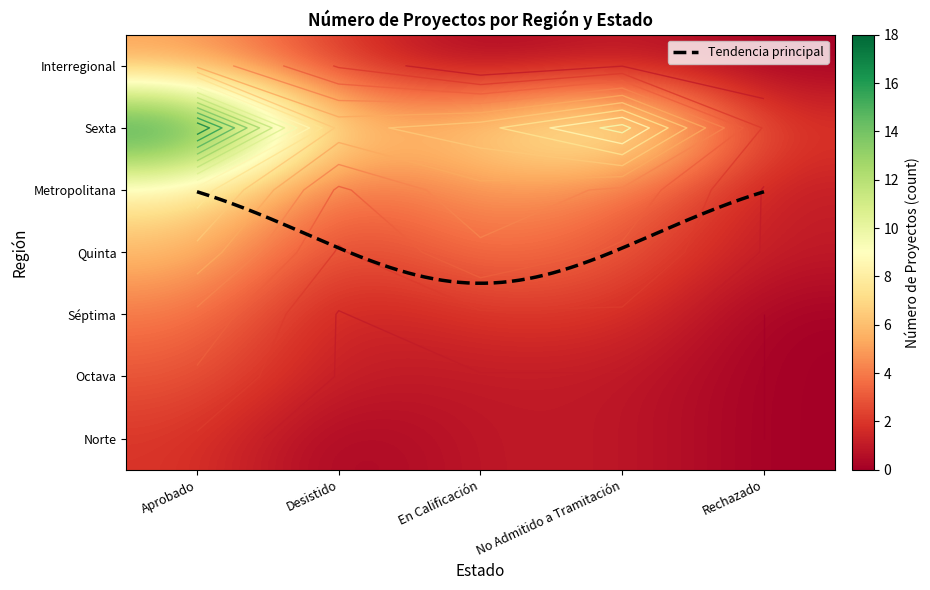

What is the difference between the Quinta values at Desistido and Rechazado?

1